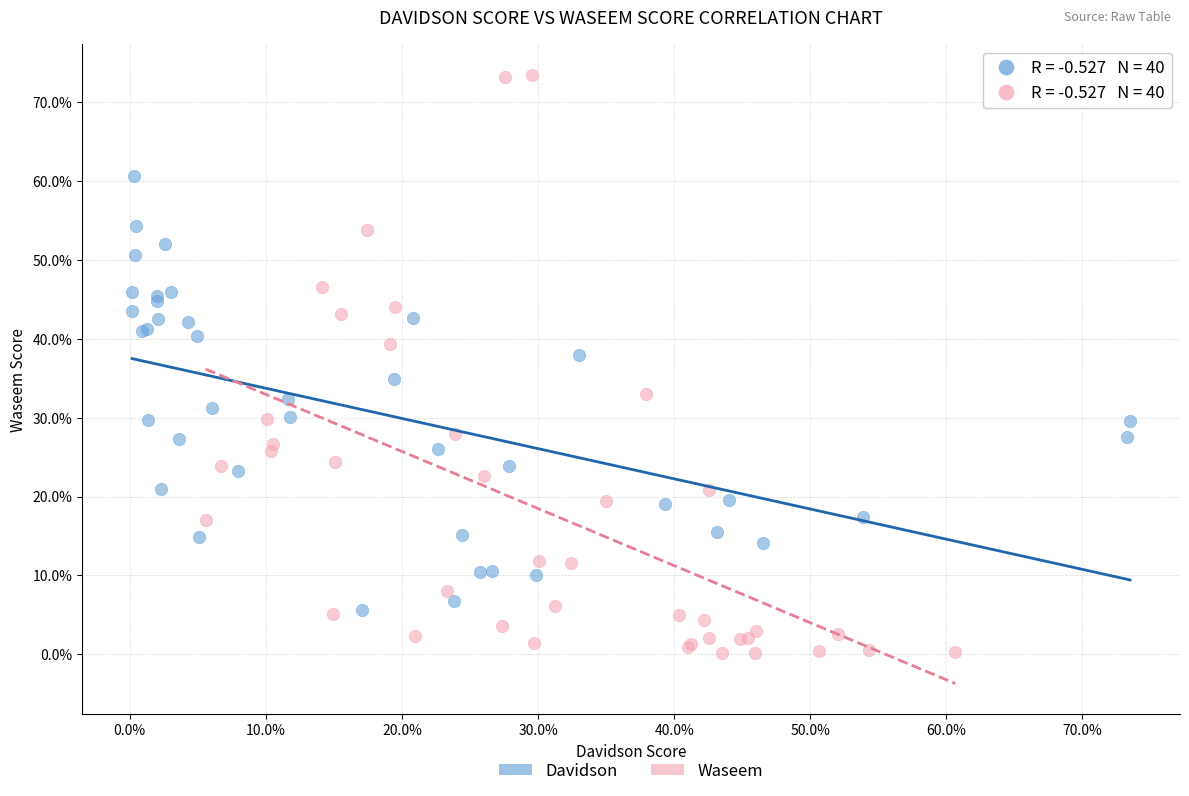

Which series reaches the maximum Y coordinate?

Waseem